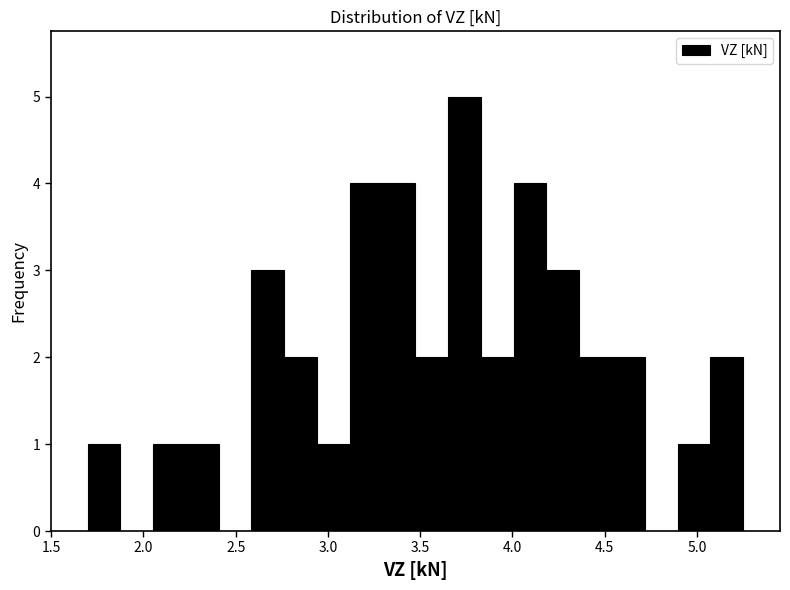

Read against the x-axis, roughly where is the centre of the tallest bar?

3.75